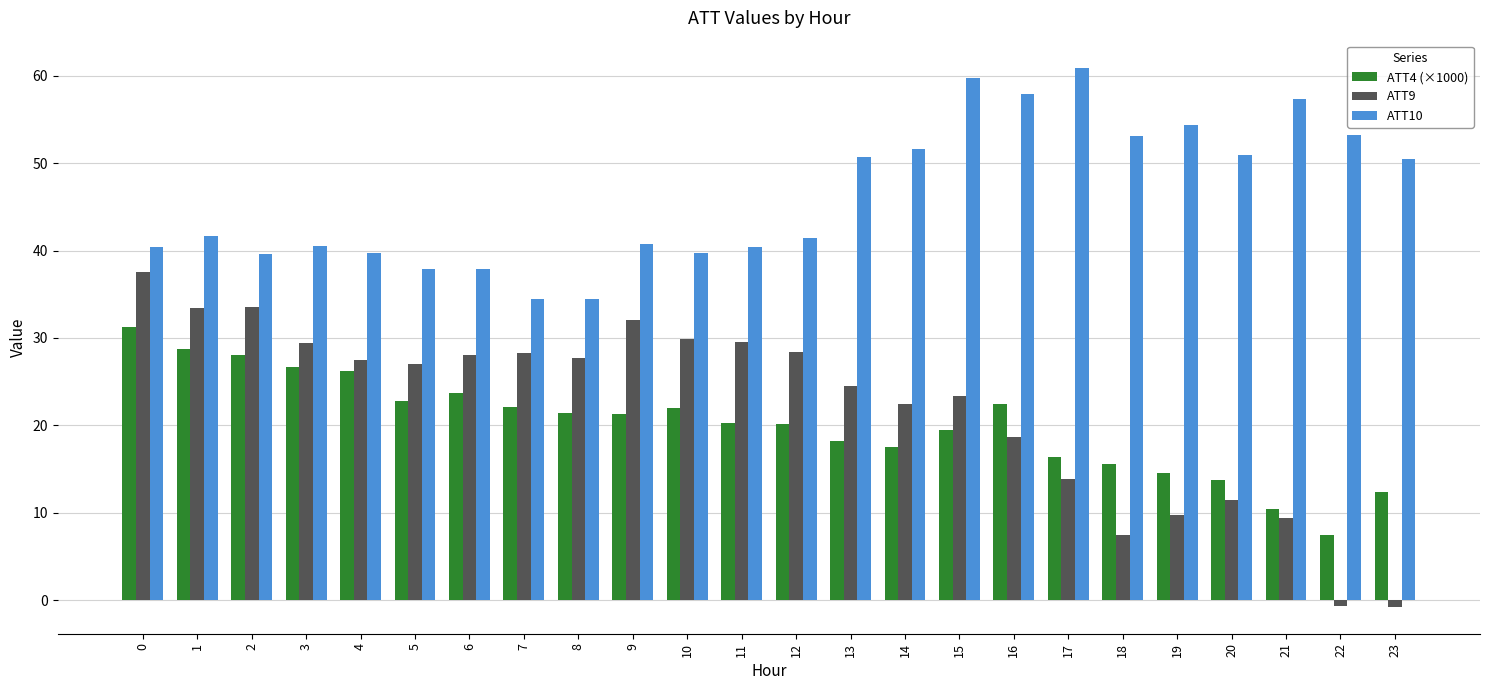

Between 9 and 15, which series saw the biggest shift?

ATT10